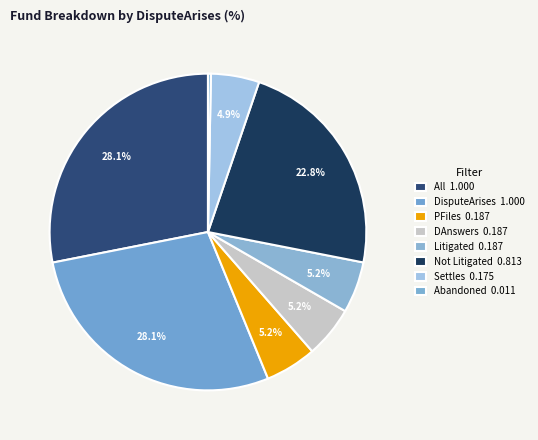

How many slices are in this pie chart?

8